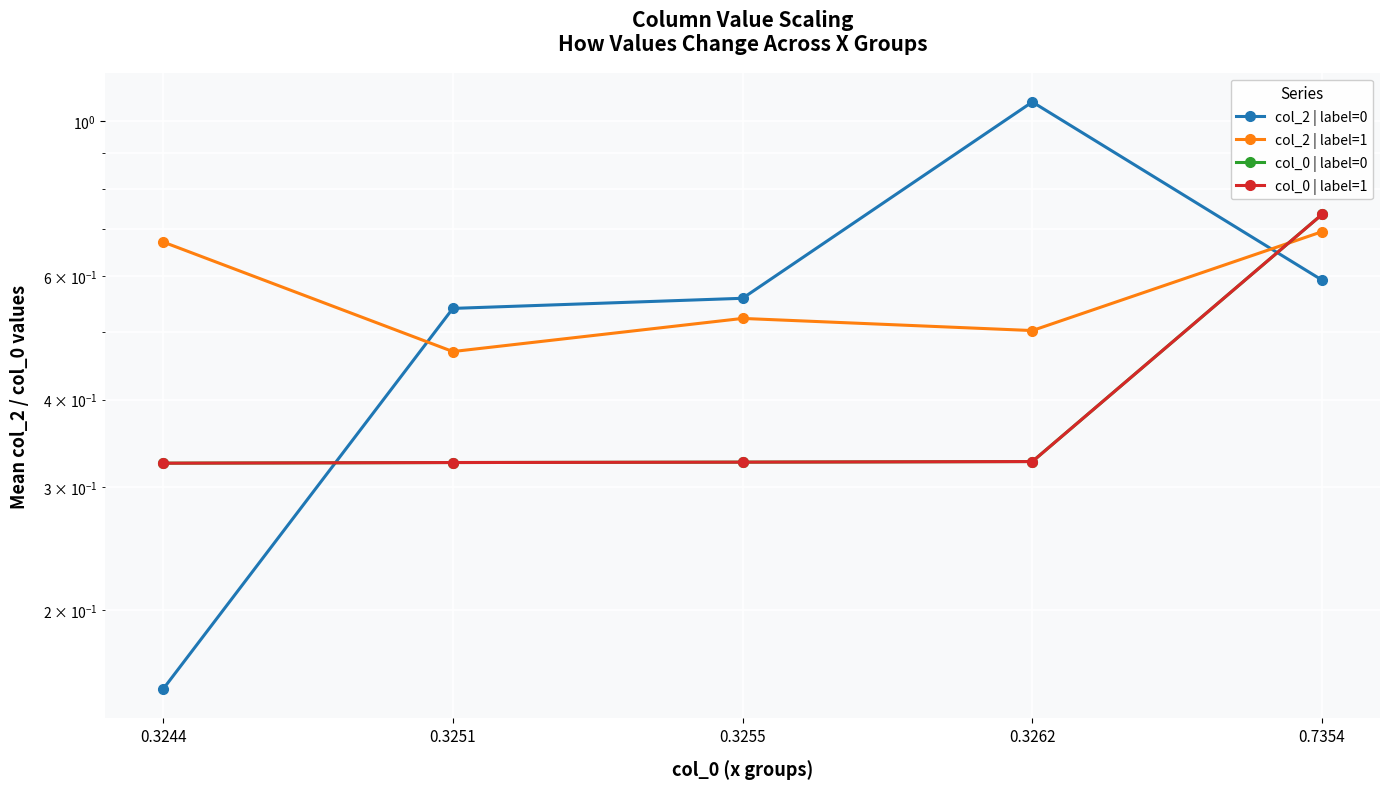

What are all the series names shown in the legend?

col_2 | label=0, col_2 | label=1, col_0 | label=0, col_0 | label=1